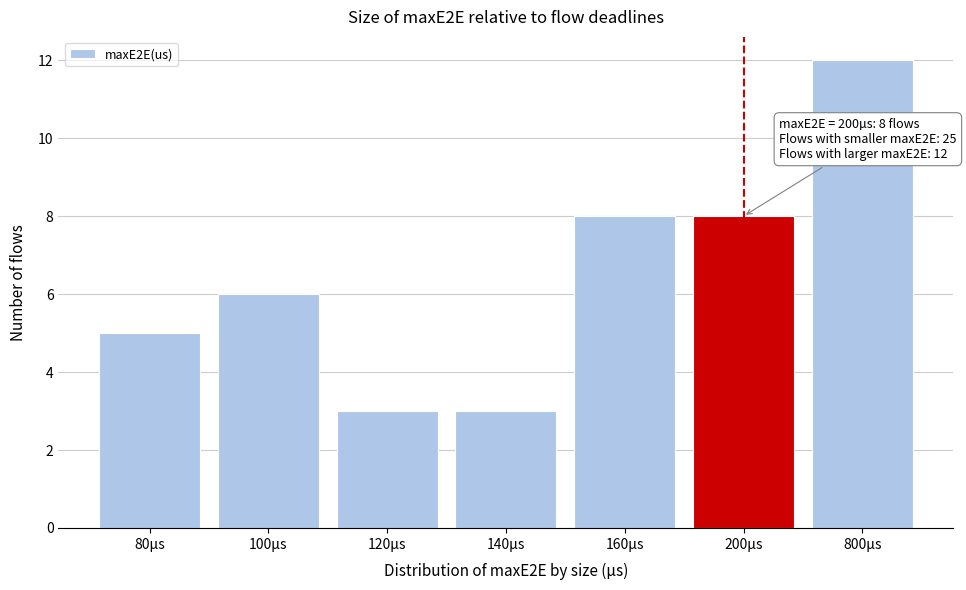

Reading left to right, extract all data points from this chart.

80µs=5	100µs=6	120µs=3	140µs=3	160µs=8	200µs=8	800µs=12